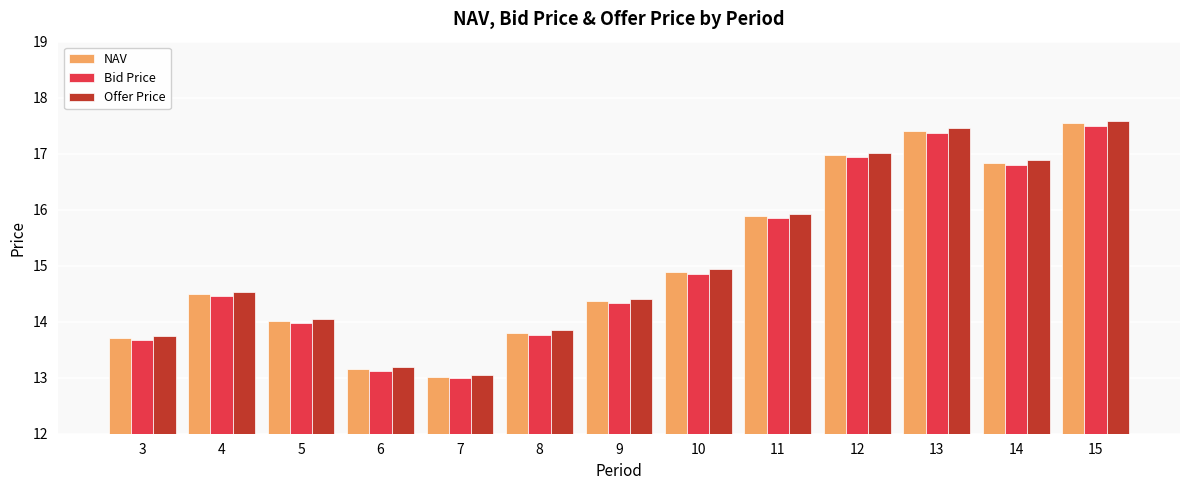

At which category is the sum across all series the highest?

15